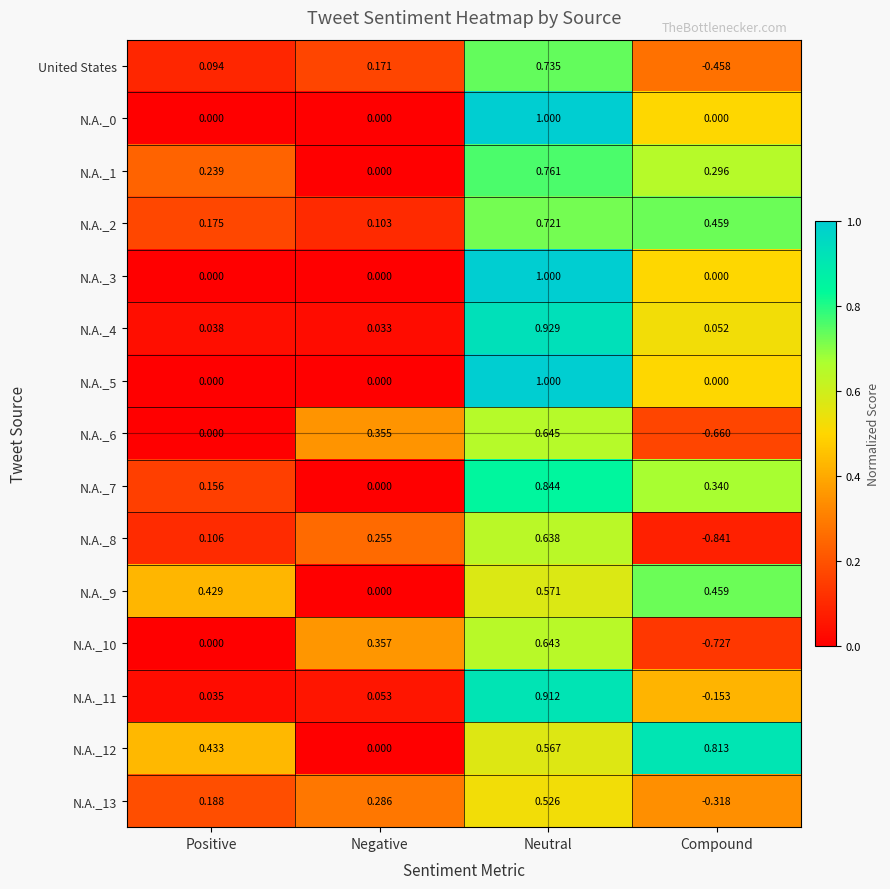

How many series are shown in this chart?

15